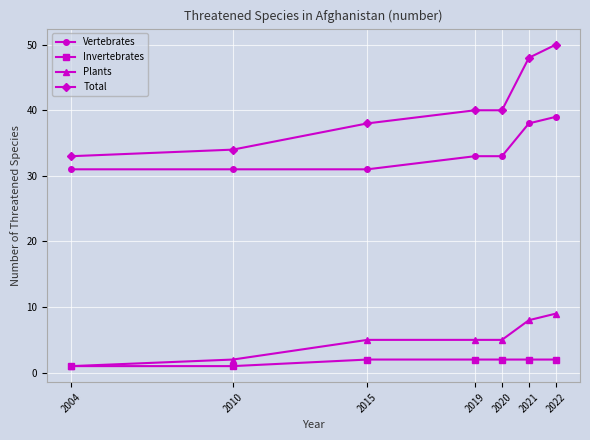

Read the Vertebrates value at 2019.

33